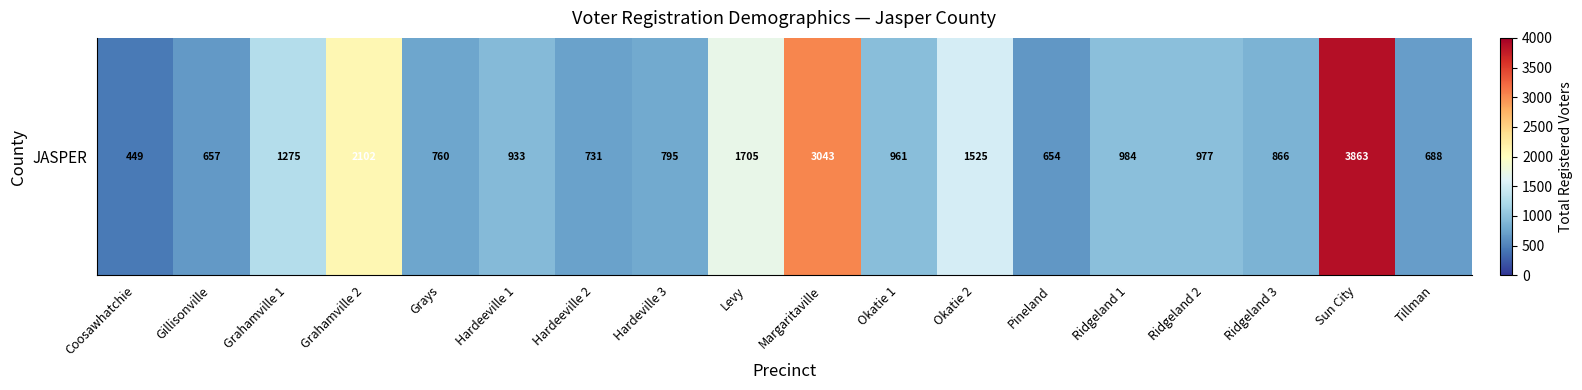

Where is the data nearest to the value 2156?

Grahamville 2